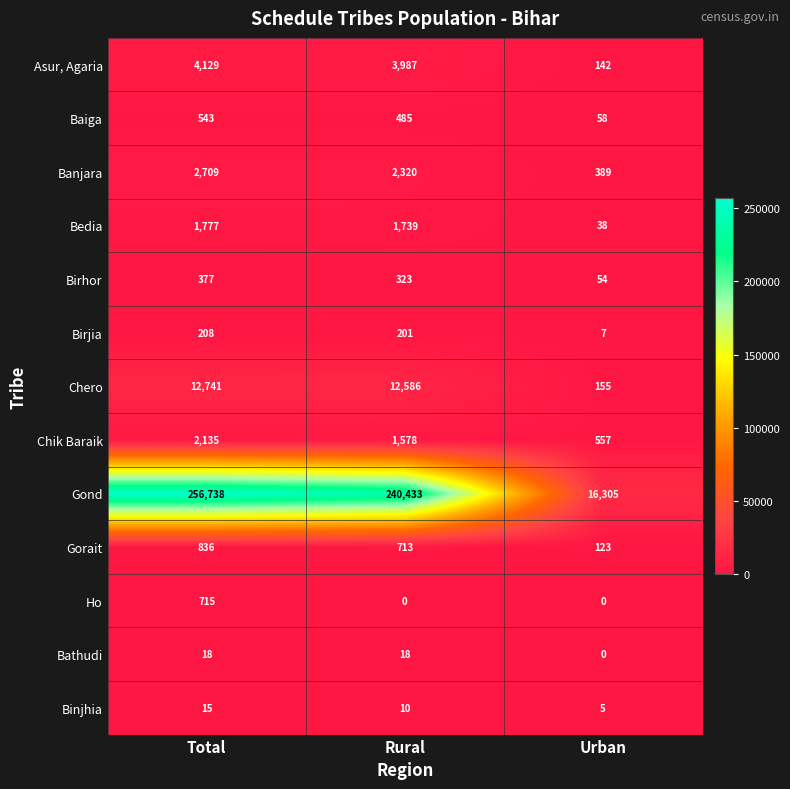

Between Total and Rural, which series saw the biggest shift?

Gond